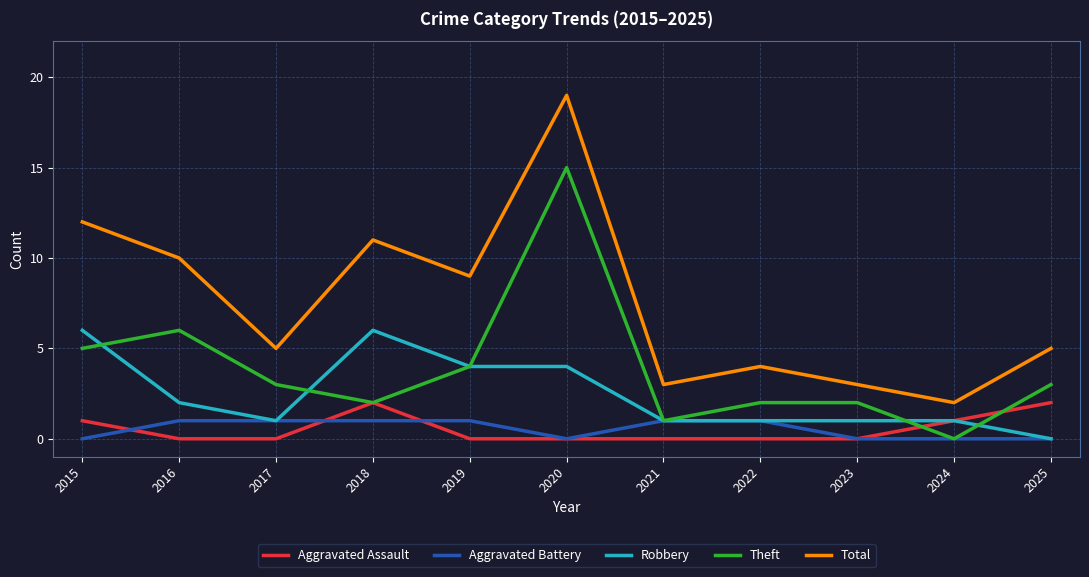

True or false: Theft and Total intersect in this chart.

False